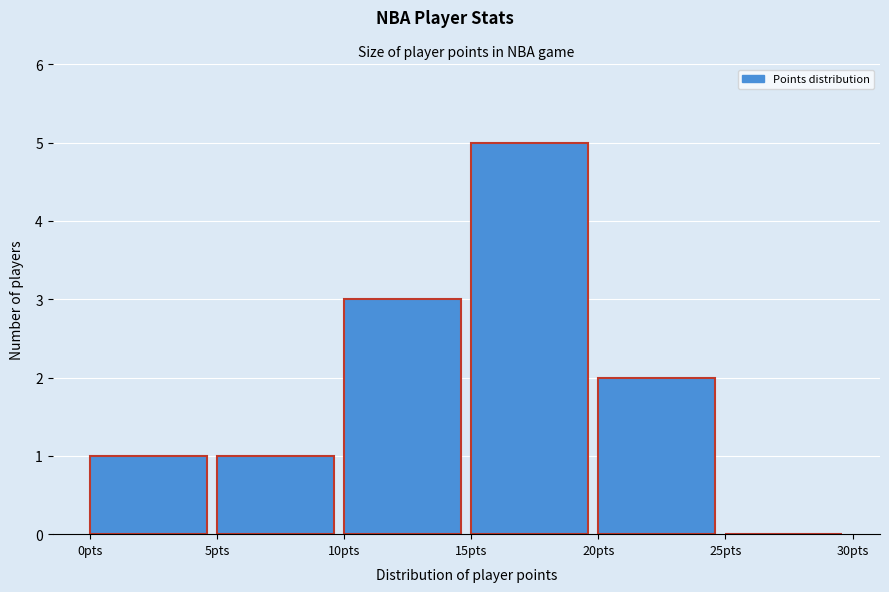

Reading left to right, transcribe this chart: for each bar, give the range it covers on the x-axis and its height. The values are not printed on the chart, so give them approximately, as read against the axis.

0 to 5: 1
5 to 10: 1
10 to 15: 3
15 to 20: 5
20 to 25: 2
25 to 30: 0